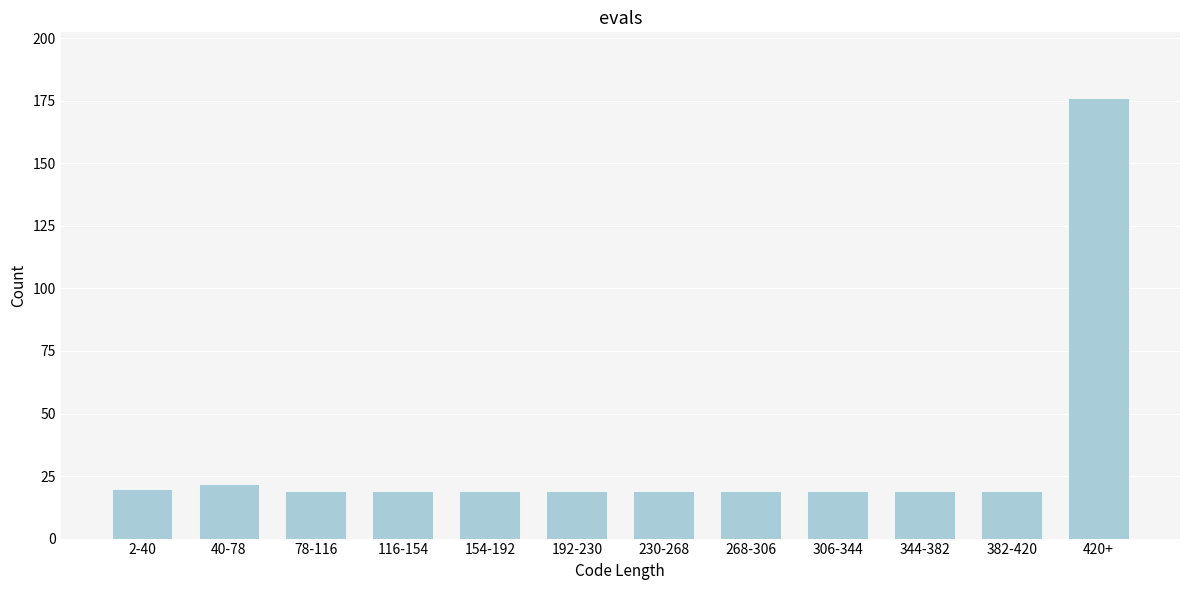

Reading left to right, what are all the values shown in this chart?

2-40=20	40-78=22	78-116=19	116-154=19	154-192=19	192-230=19	230-268=19	268-306=19	306-344=19	344-382=19	382-420=19	420+=176